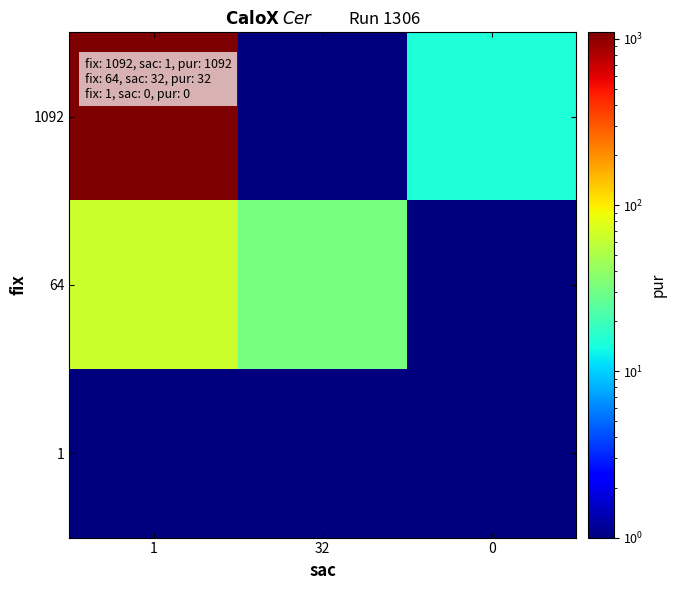

Which series has the largest total across all categories?

1092